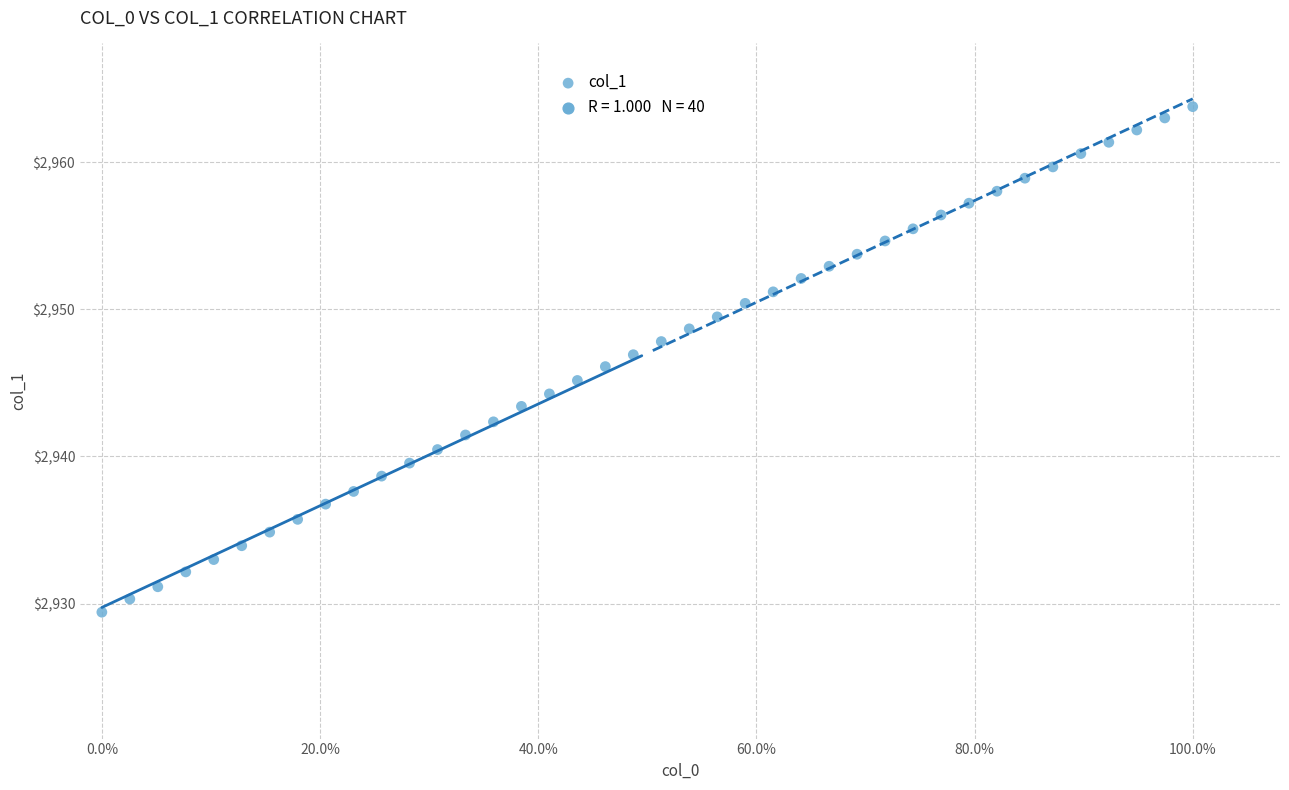

What is the range of Y values (max minus min)?

34.3